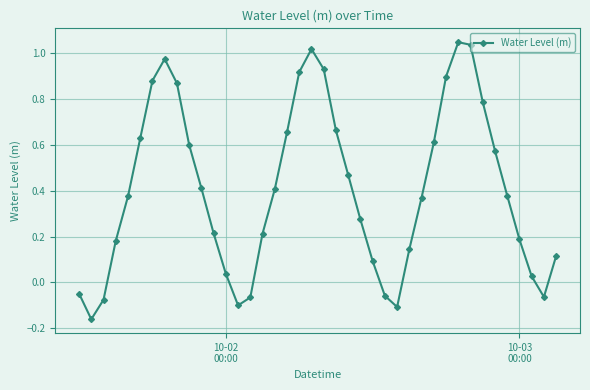

True or false: the data has more than 1 interior local peaks.

True